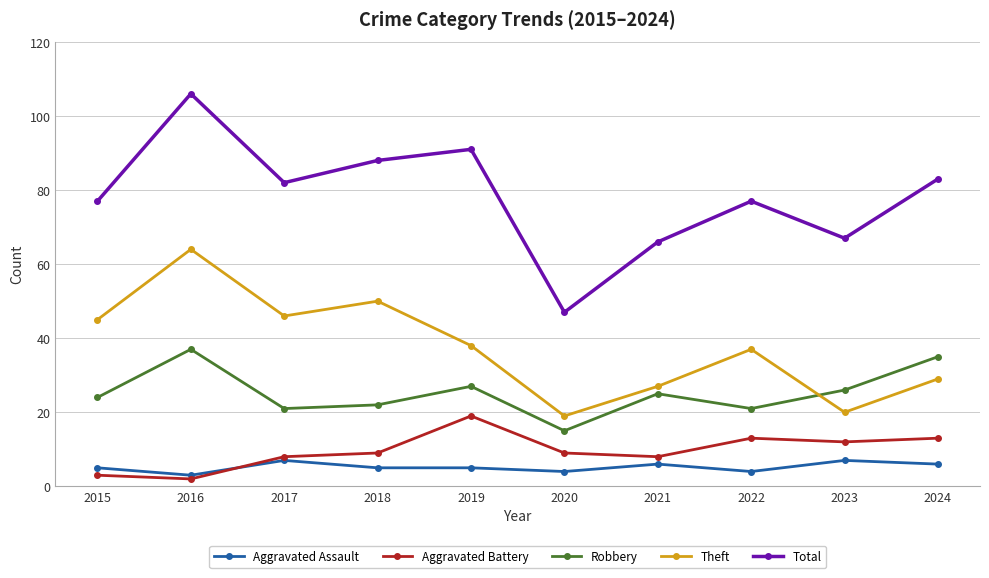

What value does the Theft series have at 2024?

29